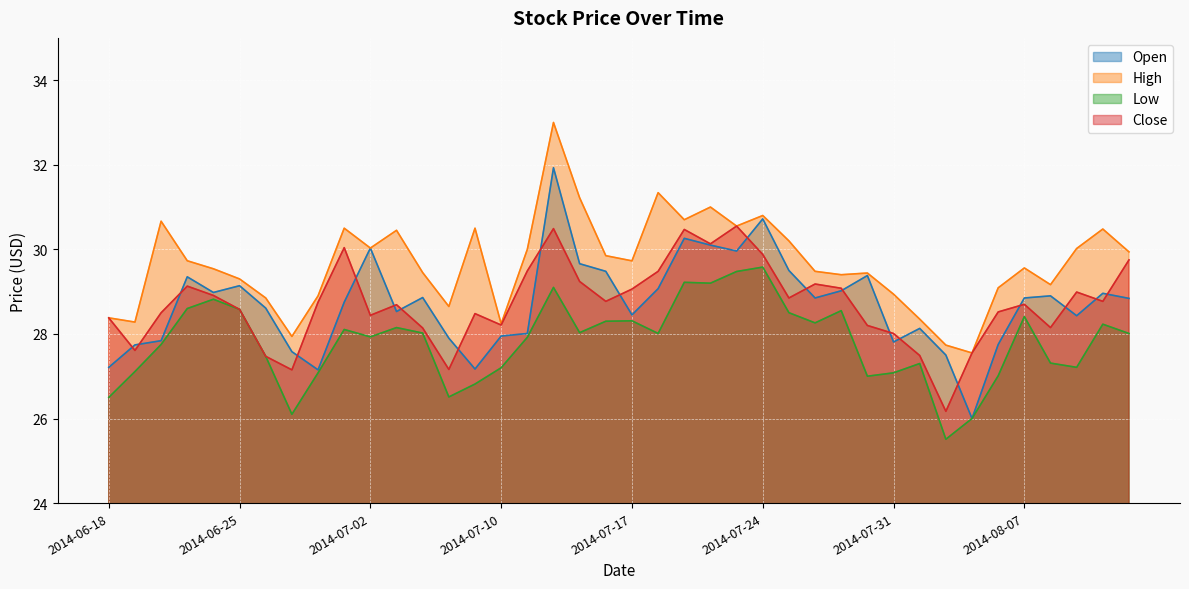

Reading left to right, list all the values displayed in this chart.

Open: 27.2	27.7	27.8	29.4	29.0	29.1	28.6	27.6	27.1	28.8	30.0	28.5	28.9	27.9	27.2	28.0	28.0	31.9	29.7	29.5	28.5	29.1	30.3	30.1	30.0	30.7	29.5	28.9	29.0	29.4	27.8	28.1	27.5	26.0	27.8	28.9	28.9	28.4	29.0	28.8
High: 28.4	28.3	30.7	29.7	29.5	29.3	28.9	27.9	28.9	30.5	30.0	30.5	29.5	28.6	30.5	28.2	30.0	33.0	31.2	29.9	29.7	31.3	30.7	31.0	30.5	30.8	30.2	29.5	29.4	29.4	28.9	28.4	27.7	27.5	29.1	29.6	29.2	30.0	30.5	29.9
Low: 26.5	27.1	27.8	28.6	28.8	28.6	27.5	26.1	27.1	28.1	27.9	28.1	28.0	26.5	26.8	27.2	27.9	29.1	28.0	28.3	28.3	28.0	29.2	29.2	29.5	29.6	28.5	28.3	28.5	27.0	27.1	27.3	25.5	26.0	27.0	28.4	27.3	27.2	28.2	28.0
Close: 28.4	27.6	28.5	29.1	28.9	28.6	27.5	27.1	28.8	30.0	28.4	28.7	28.1	27.2	28.5	28.2	29.5	30.5	29.2	28.8	29.1	29.5	30.5	30.1	30.5	29.9	28.9	29.2	29.1	28.2	28.0	27.5	26.2	27.5	28.5	28.7	28.1	29.0	28.8	29.8